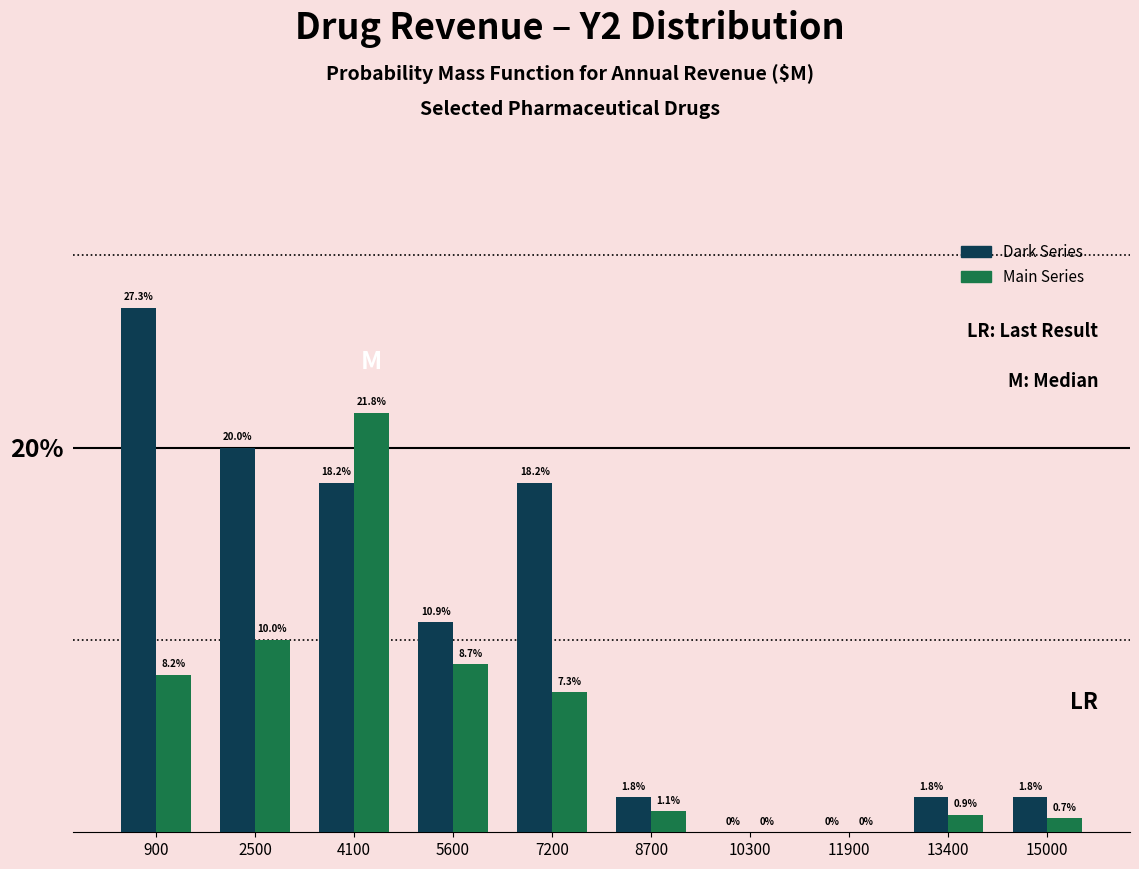

Reading left to right, transcribe this chart: for each range on the x-axis, give the height of each series' bar. The bar edges are not printed on the chart, so give them approximately, as read against the axis.

200 to 1800: Dark Series=27.3	Main Series=8.2
1800 to 3200: Dark Series=20.0	Main Series=10.0
3200 to 4800: Dark Series=18.2	Main Series=21.8
4800 to 6400: Dark Series=10.9	Main Series=8.7
6400 to 8000: Dark Series=18.2	Main Series=7.3
8000 to 9600: Dark Series=1.8	Main Series=1.1
9600 to 11000: Dark Series=0.0	Main Series=0.0
11000 to 12600: Dark Series=0.0	Main Series=0.0
12600 to 14200: Dark Series=1.8	Main Series=0.9
14200 to 15800: Dark Series=1.8	Main Series=0.7